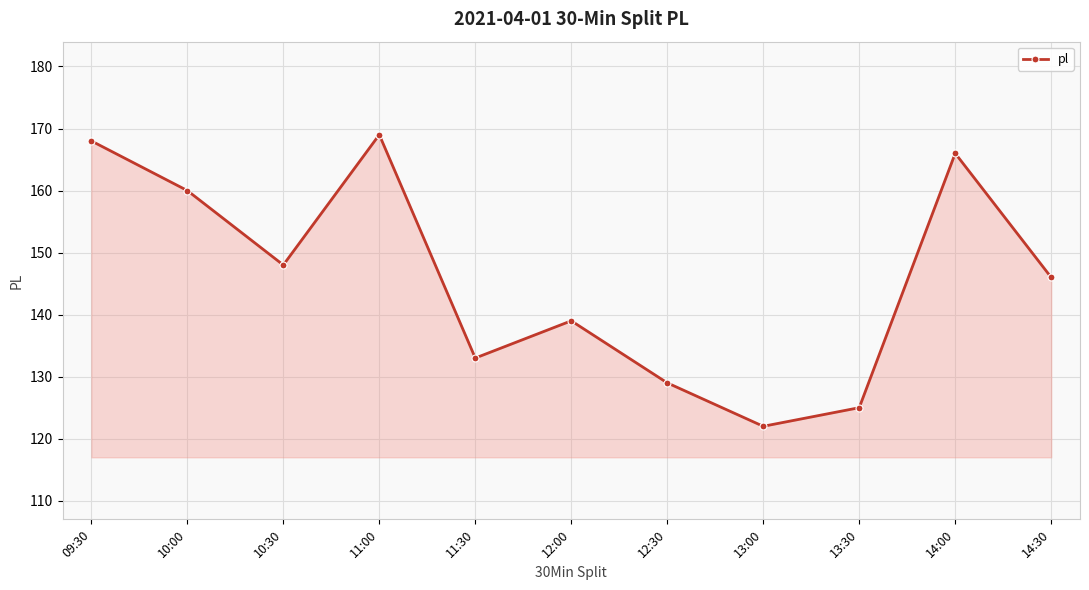

What is the label of the 6th point from the right?

12:00